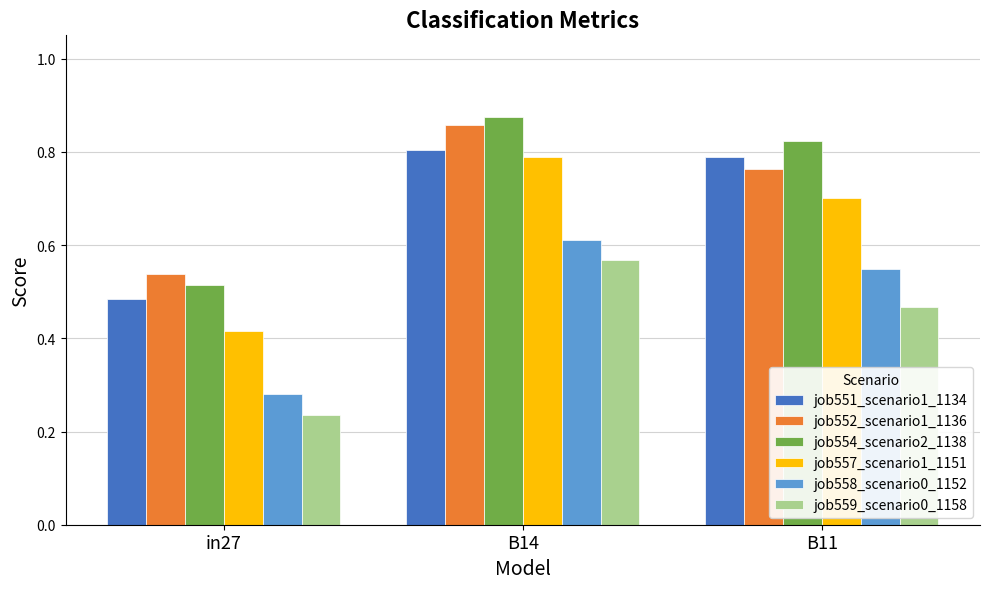

Which series has the largest total across all categories?

job554_scenario2_1138